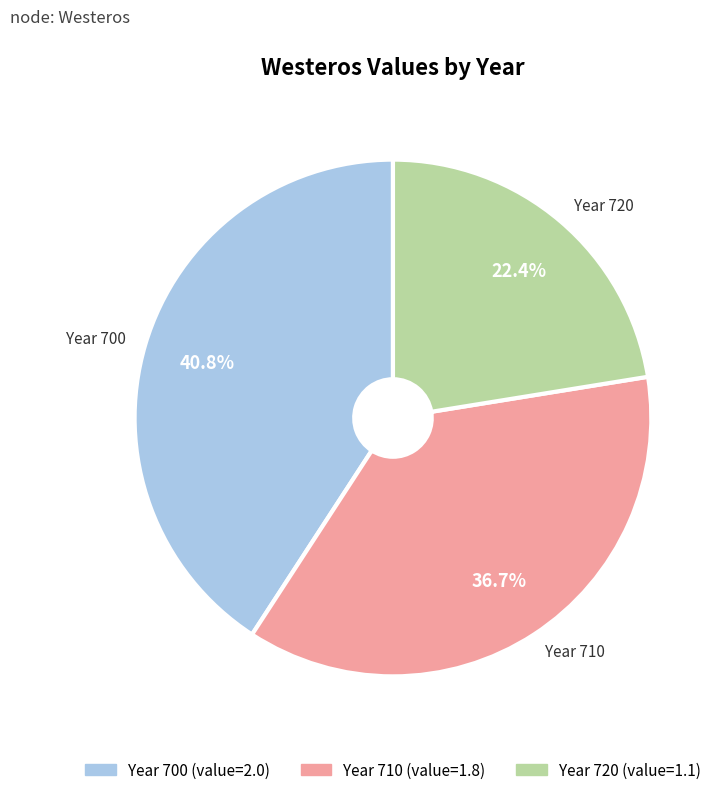

Is there any slice that represents more than half of the pie?

No